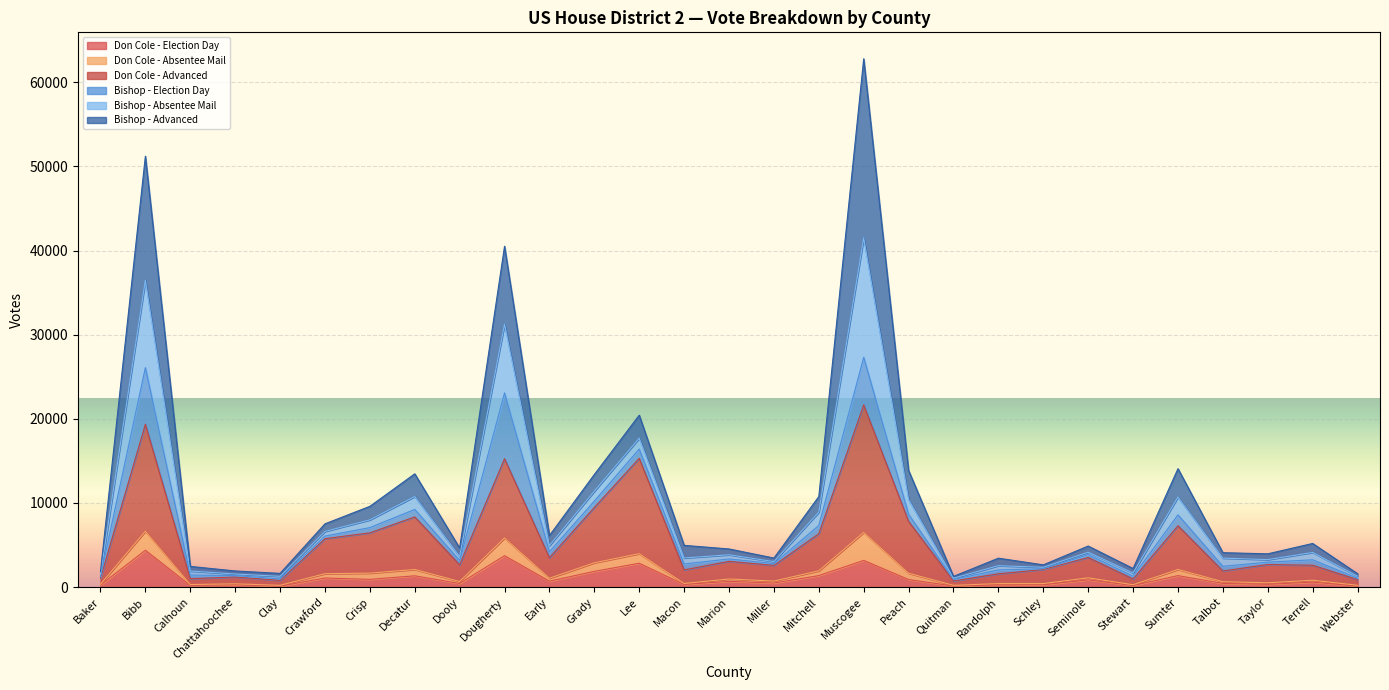

What is the highest value of the Don Cole - Election Day series?

4379